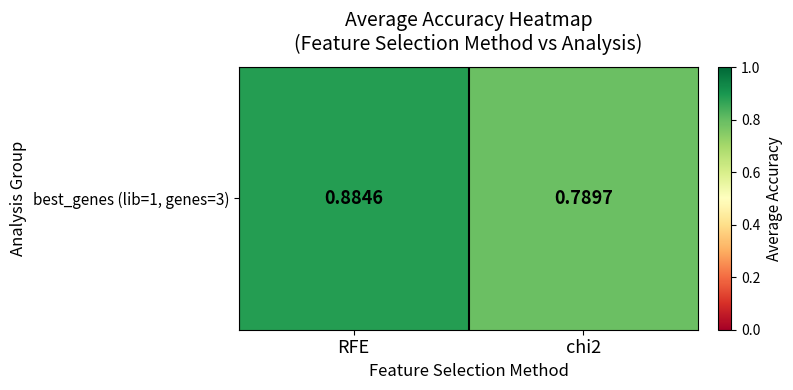

Is it true that the value at chi2 is 1.2?

False